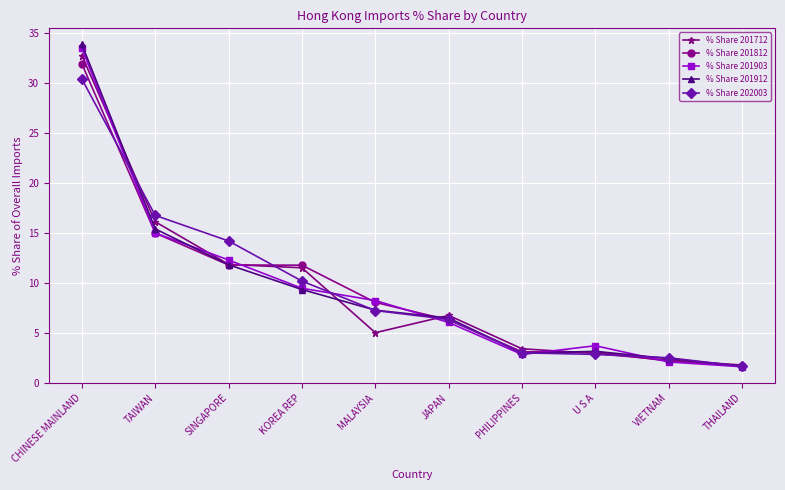

At which category is the sum across all series the highest?

CHINESE MAINLAND